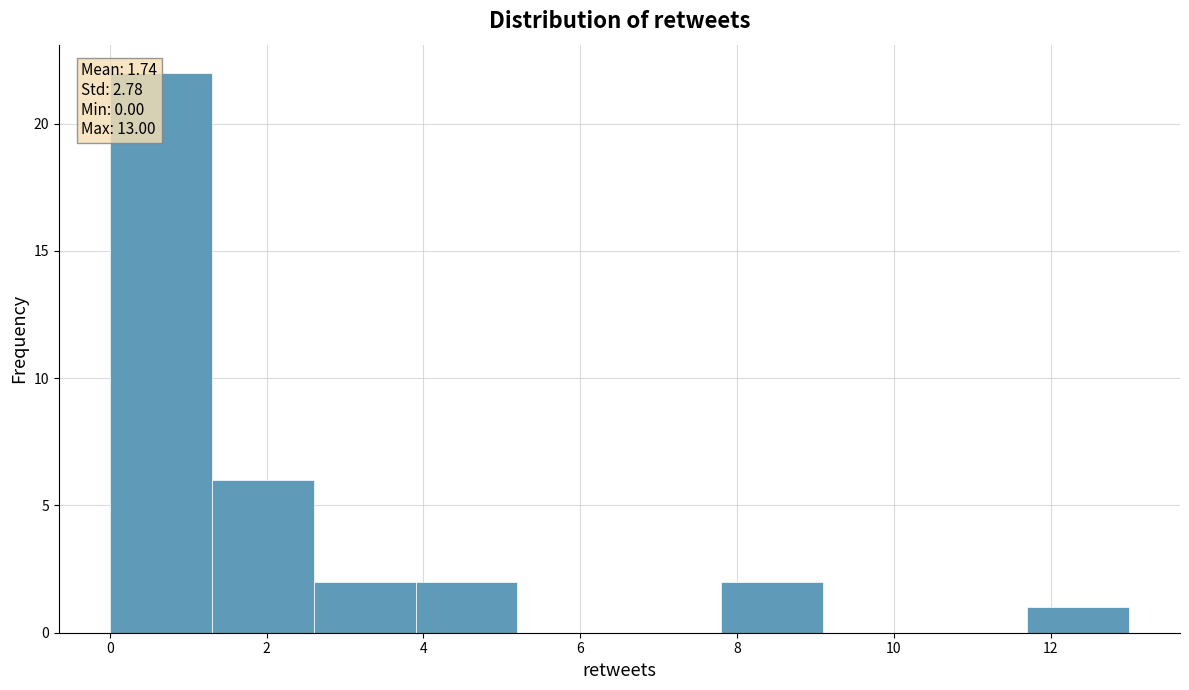

Over which range of the x-axis is the bar tallest?

0.0 to 1.3